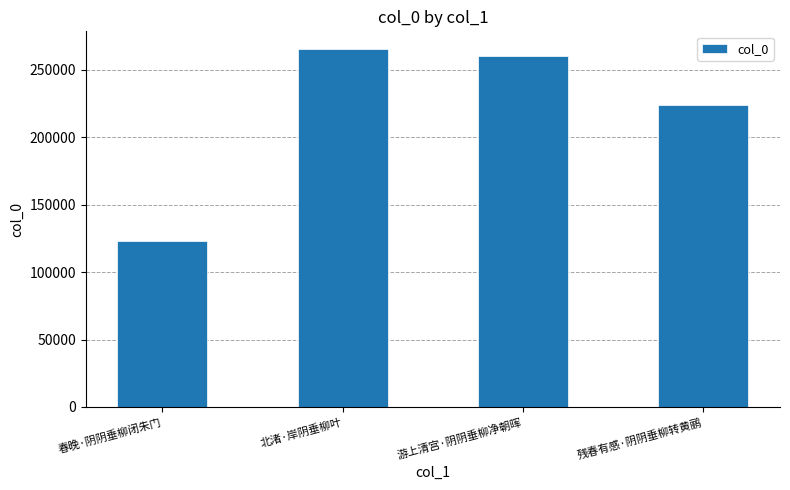

List the labels in order of value, smallest first.

春晚·阴阴垂柳闭朱门, 残春有感·阴阴垂柳转黄鹂, 游上清宫·阴阴垂柳净朝晖, 北渚·岸阴垂柳叶